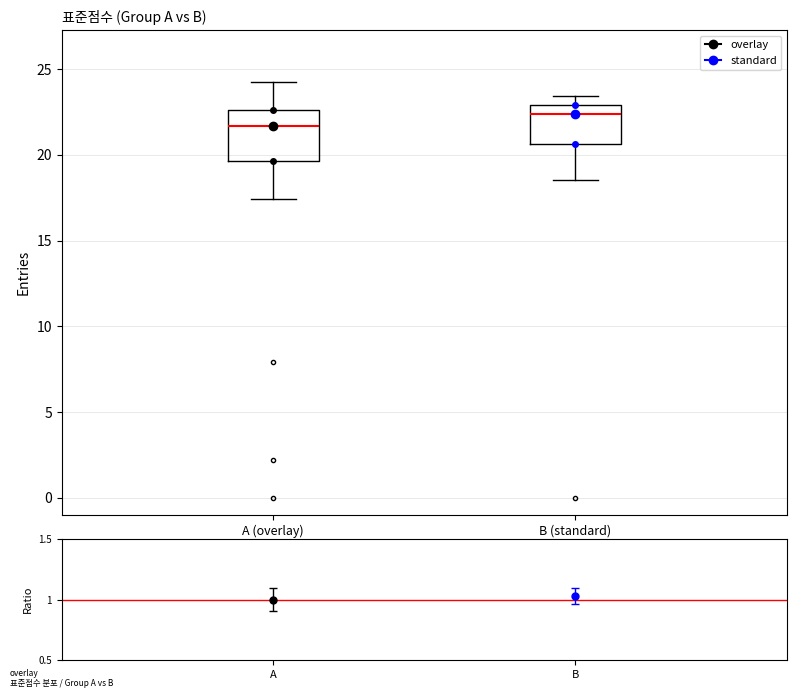

Where does the upper whisker of the box for B (standard) end on the y-axis? The values are not printed on the chart, so give them approximately, as read against the axis.

23.5